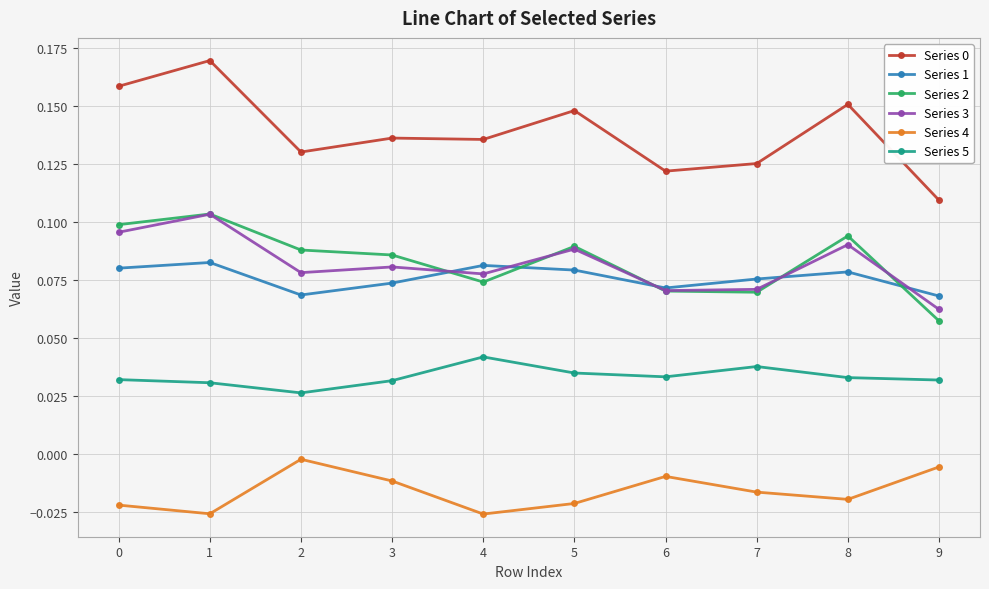

Where is Series 4 nearest to the value 0?

2